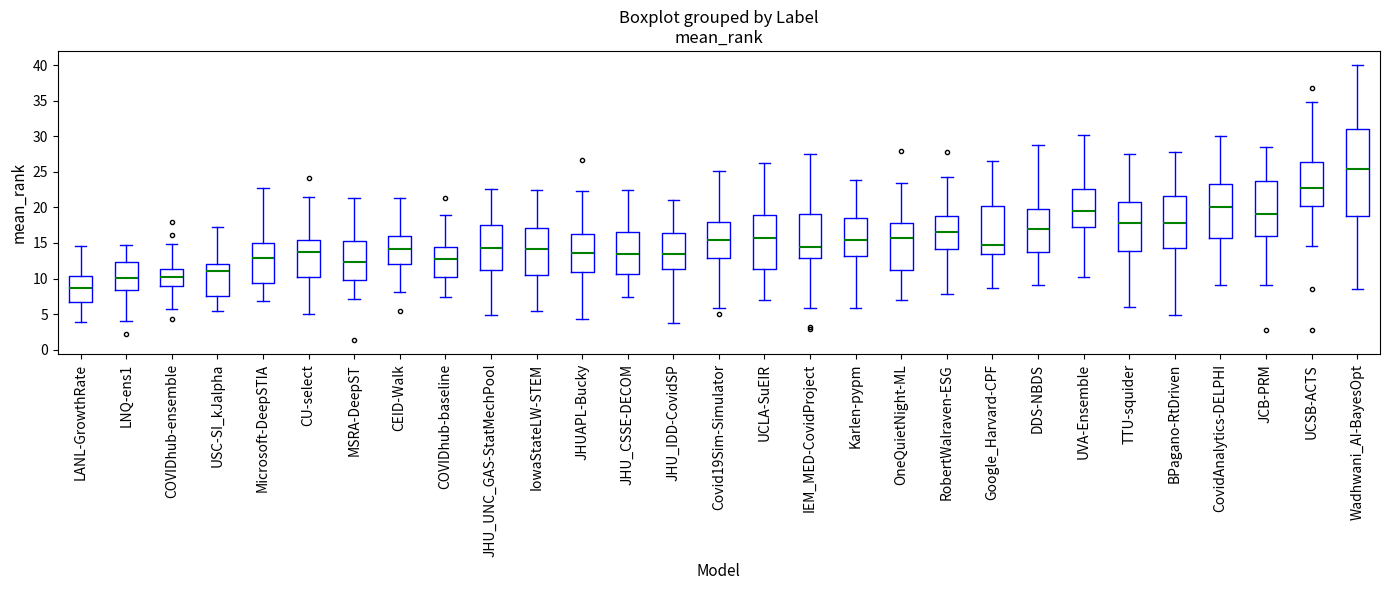

Where is the upper edge of the box for JHUAPL-Bucky on the y-axis? The values are not printed on the chart, so give them approximately, as read against the axis.

16.0